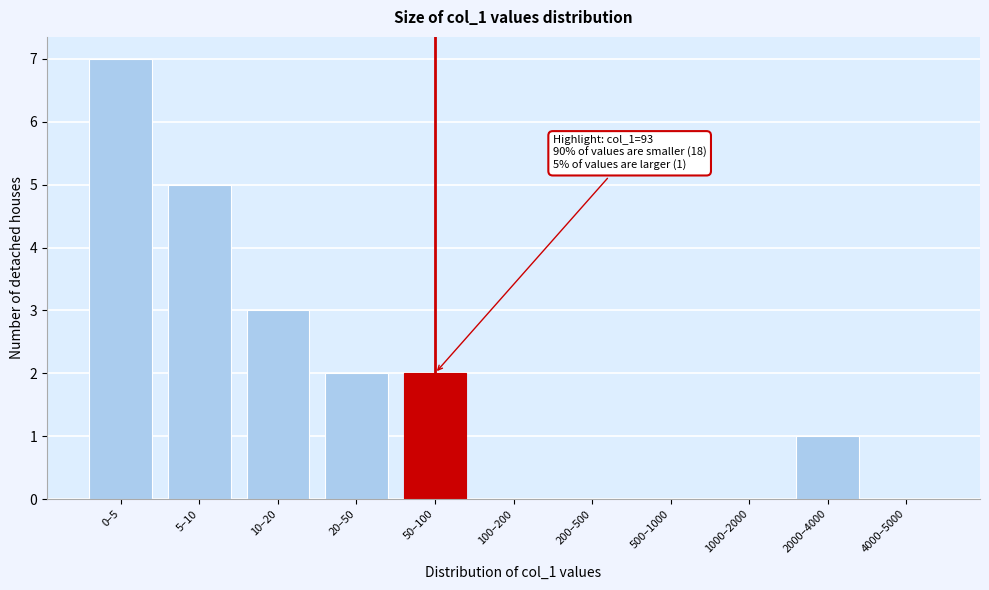

Reading left to right, what are all the values shown in this chart?

0–5=7	5–10=5	10–20=3	20–50=2	50–100=2	100–200=0	200–500=0	500–1000=0	1000–2000=0	2000–4000=1	4000–5000=0